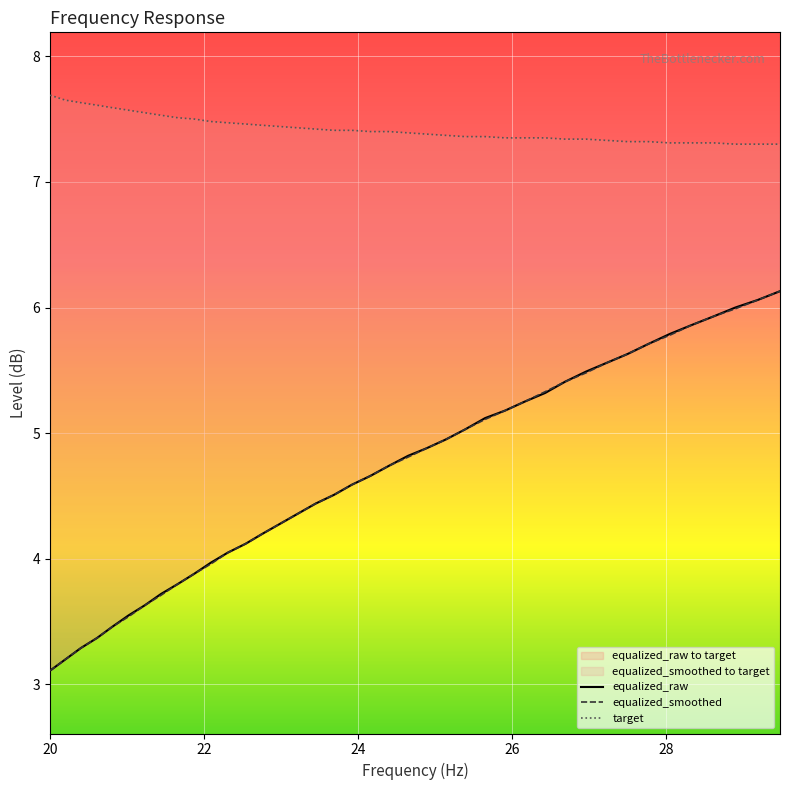

Which series has the largest total across all categories?

target